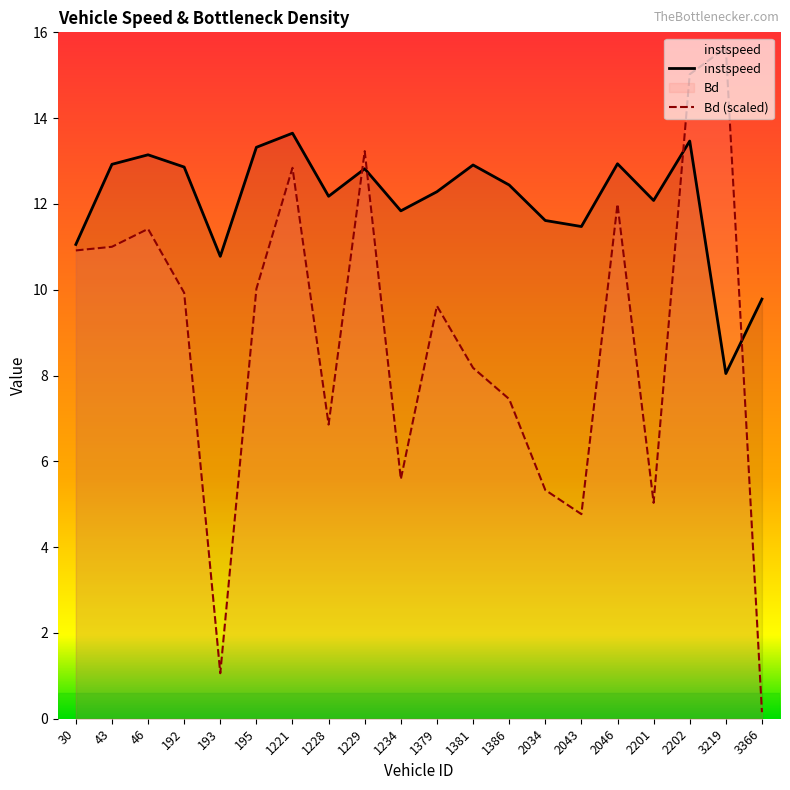

What is the difference between the highest and lowest values at 1228?

5.3